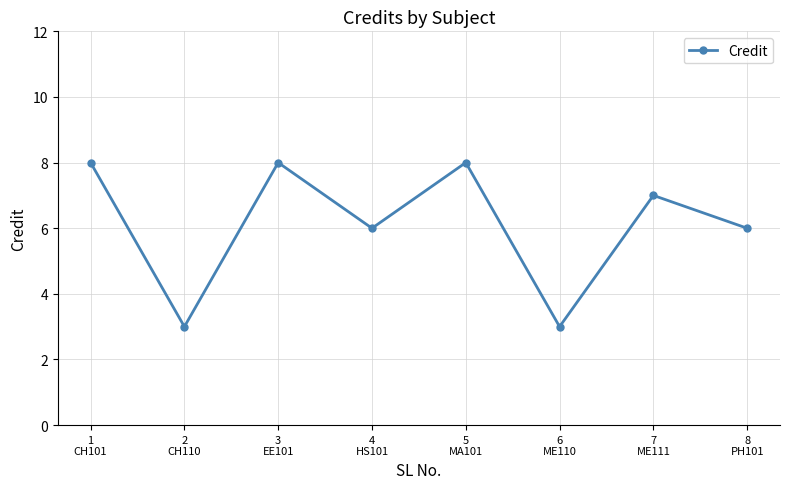

How many data points does each series have?

8